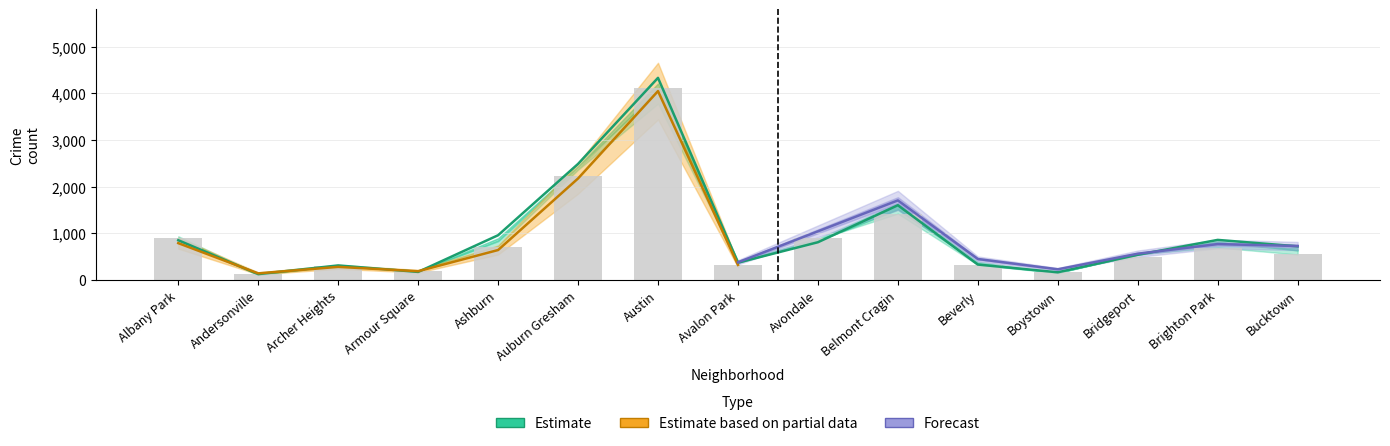

What is the label of the 7th bar from the right?

Avondale